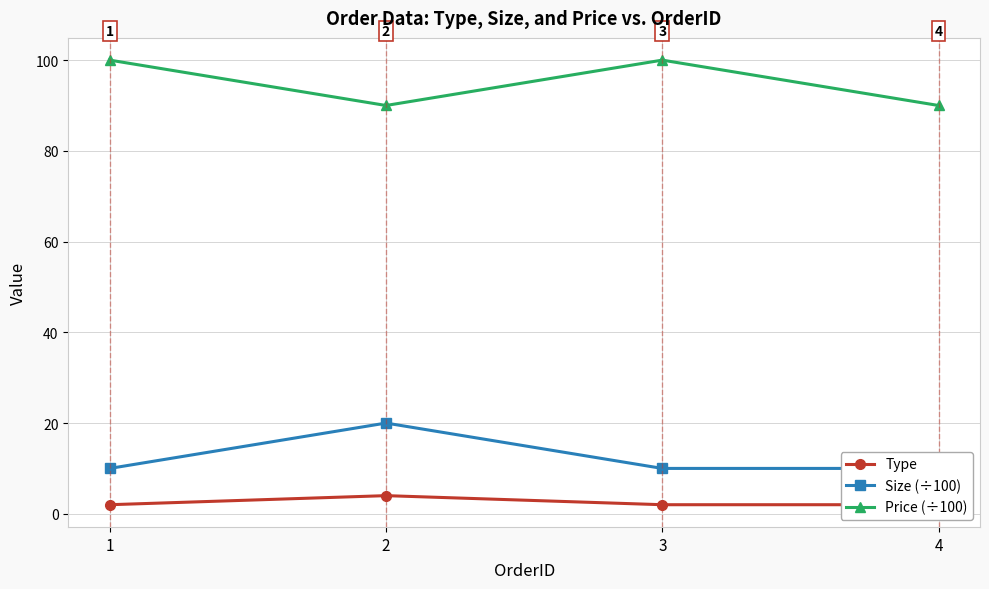

Where is Type nearest to the value 3?

1